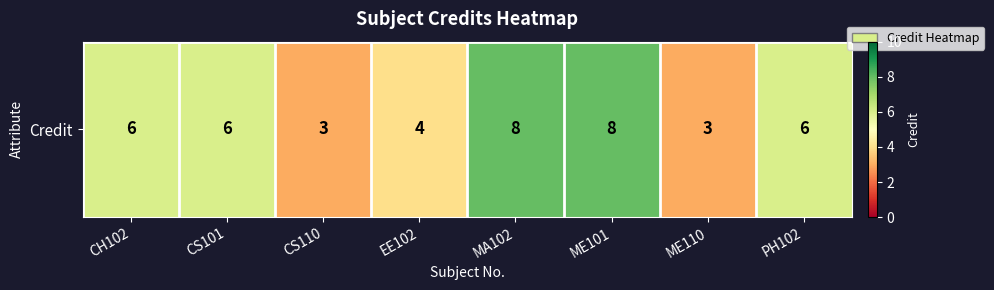

Count the values in the range 4 to 8.

6